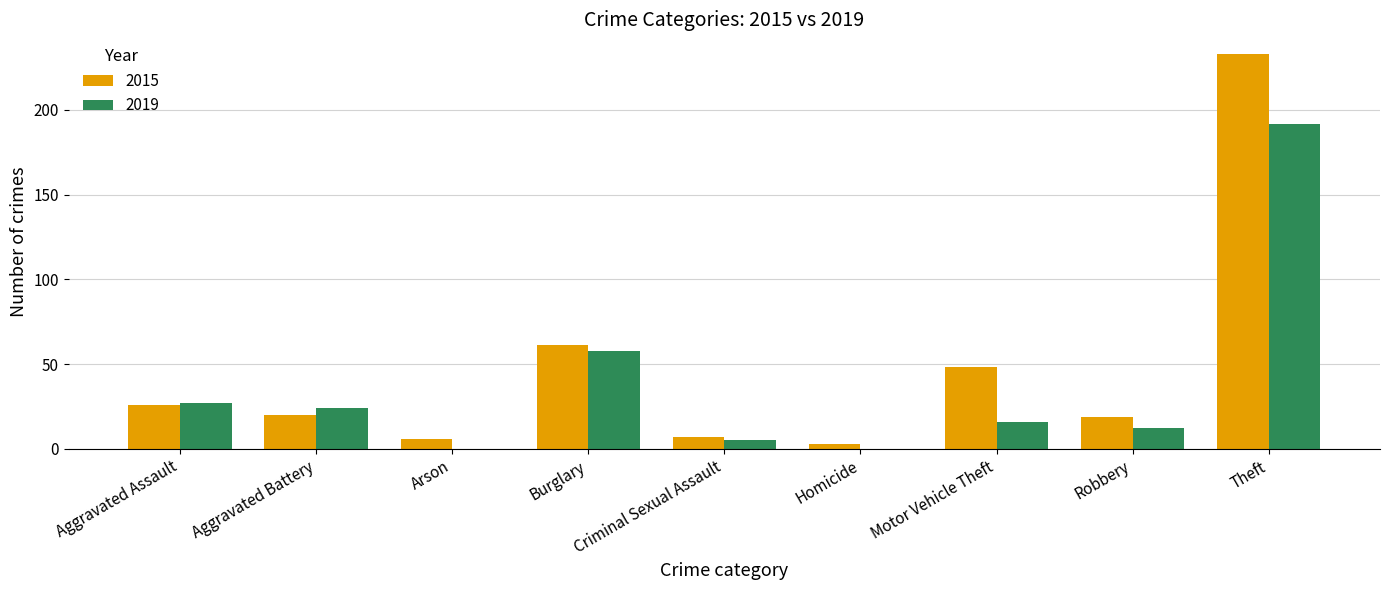

What is the sum of all 2015 values?

423